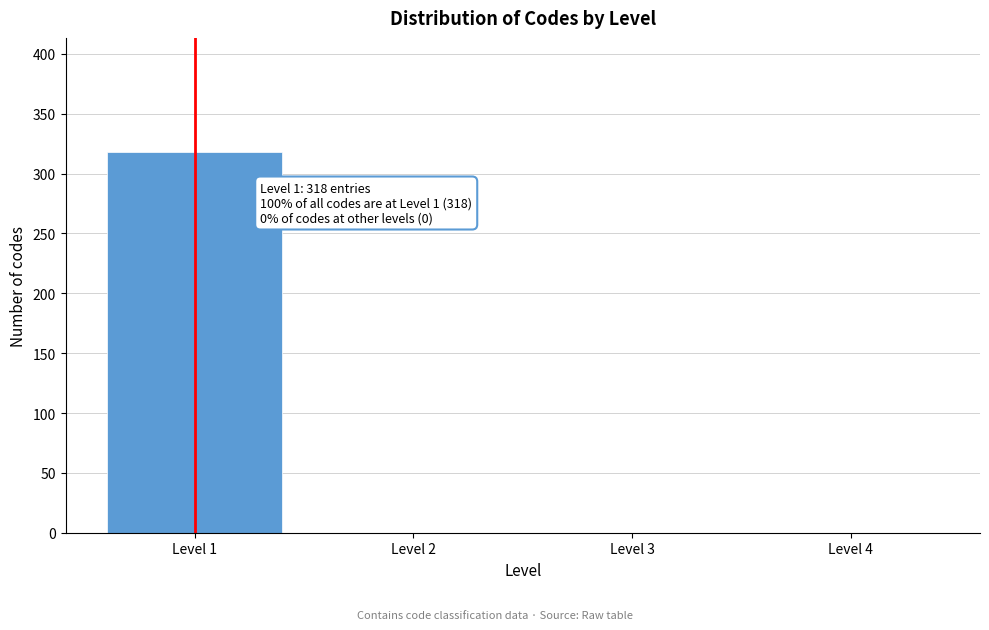

Reading left to right, transcribe all the data shown in this chart.

Level 1=318	Level 2=0	Level 3=0	Level 4=0